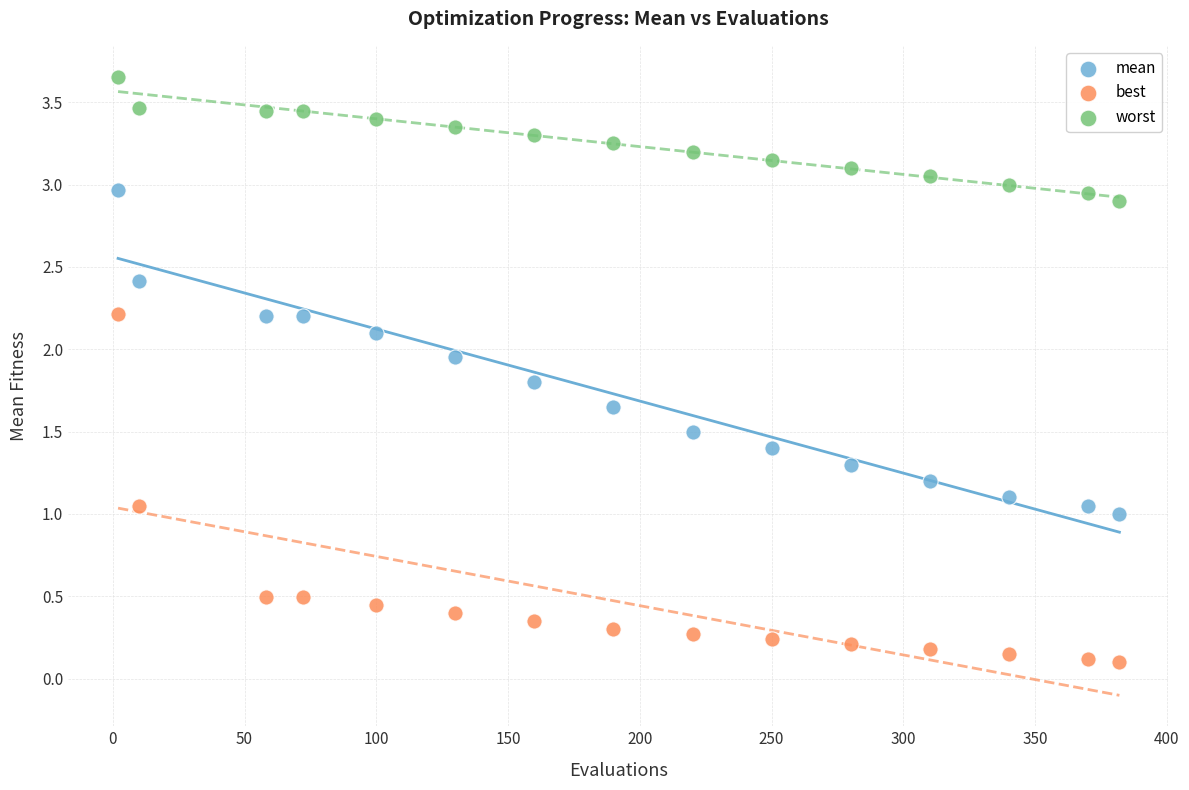

Which series has the widest spread of Y values?

best